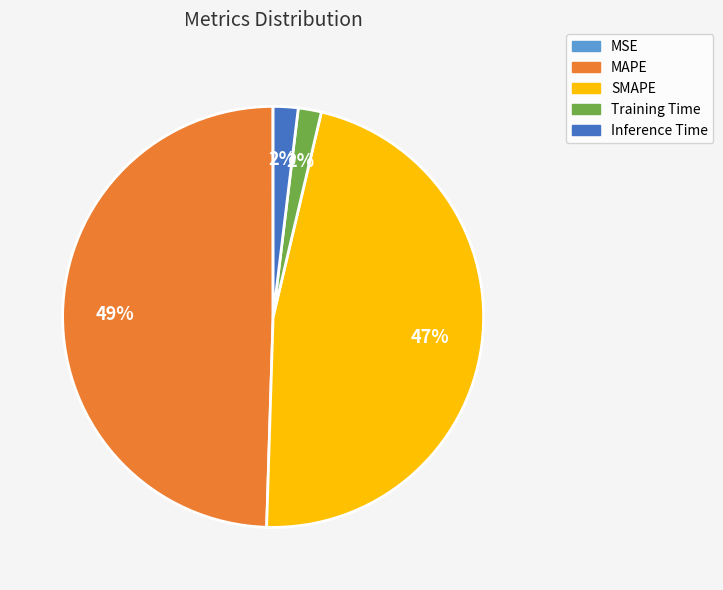

To the nearest percent, what portion does Training Time represent?

2%